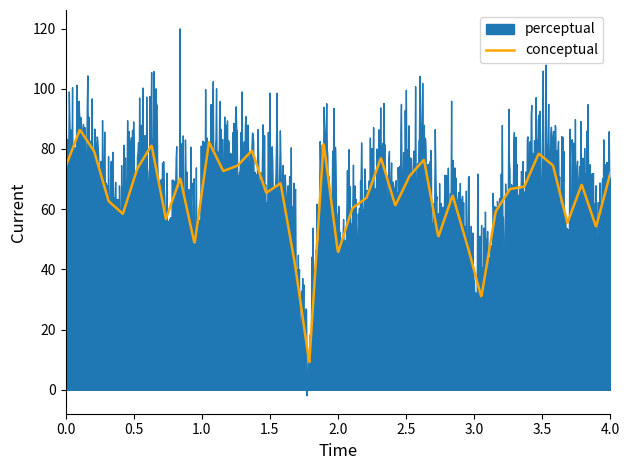

What is the minimum value for conceptual?

9.2